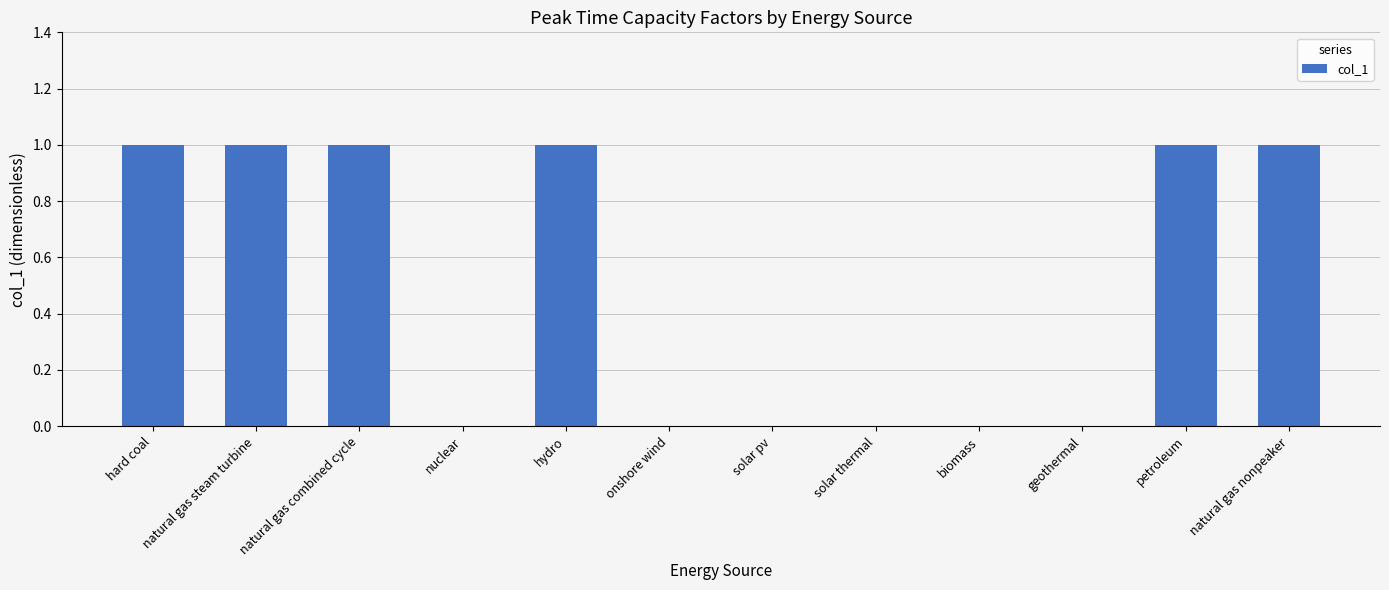

Count the values in the range 0 to 1.

12